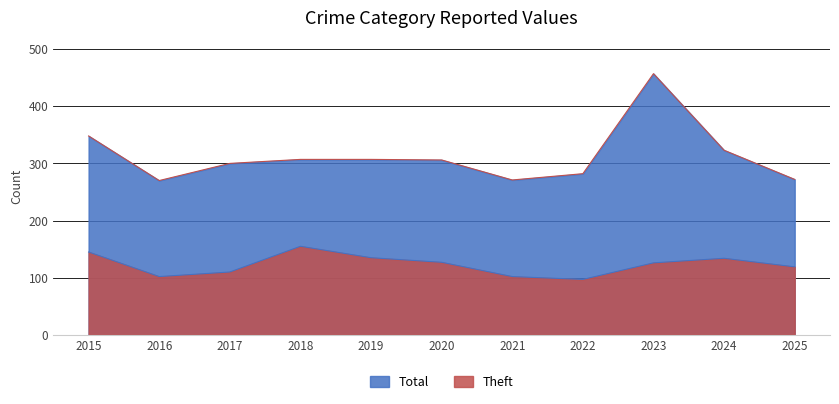

What is the difference between the Theft values at 2020 and 2021?

25